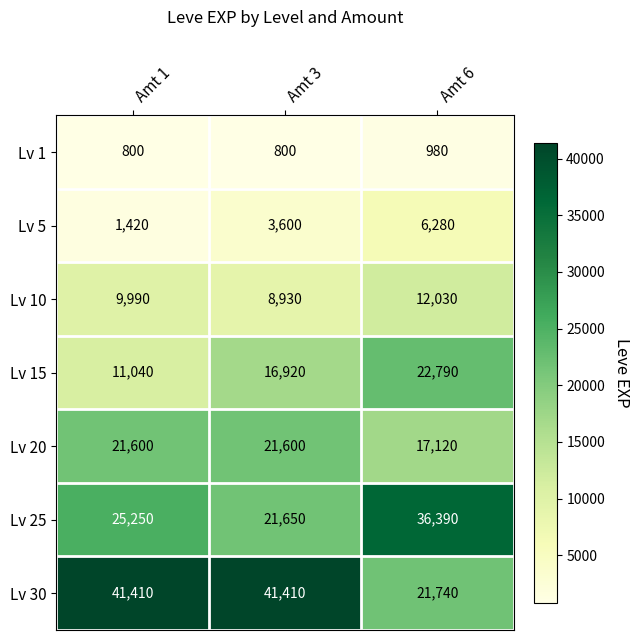

What is the total value across all series at Amt 6?

117330